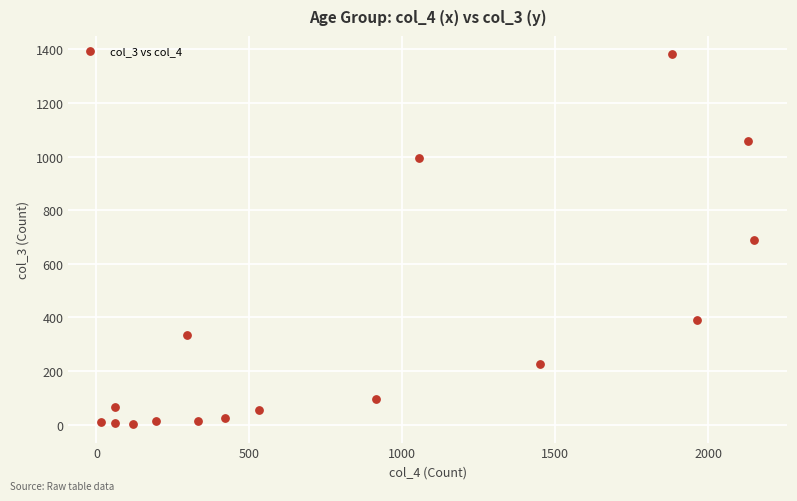

What is the range of X values (max minus min)?

2136